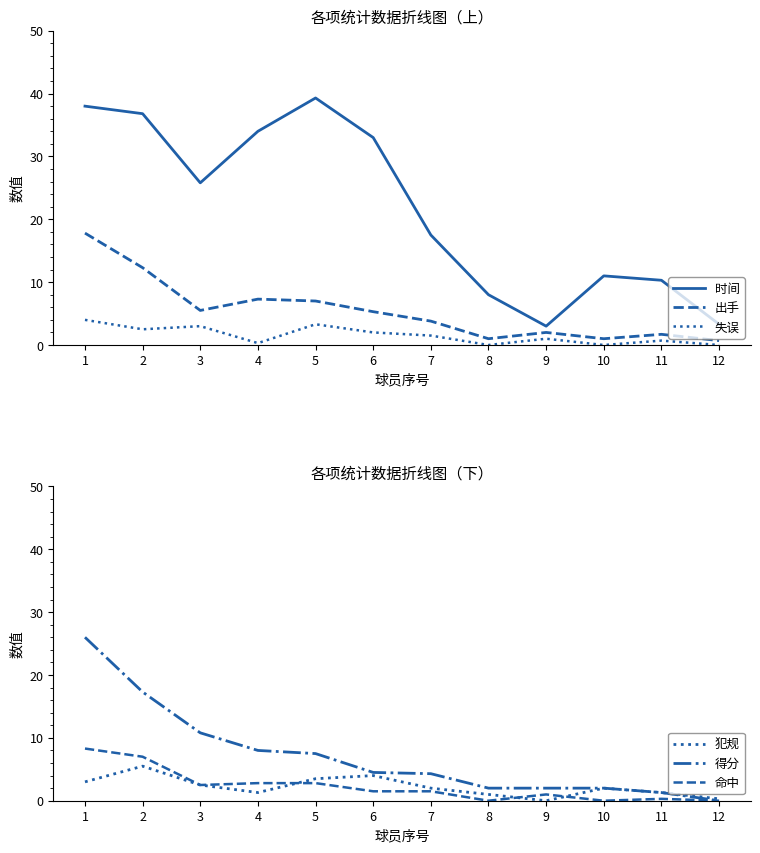

How many values in the 时间 series are below 25?

6